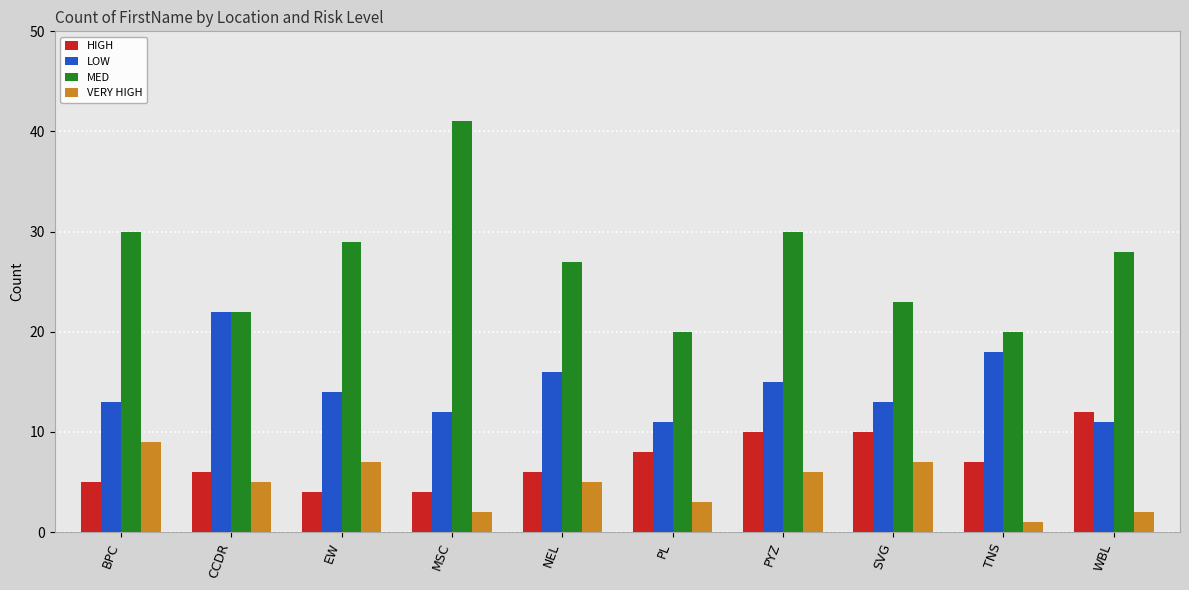

What is the spread (max minus min) of values at EW?

25